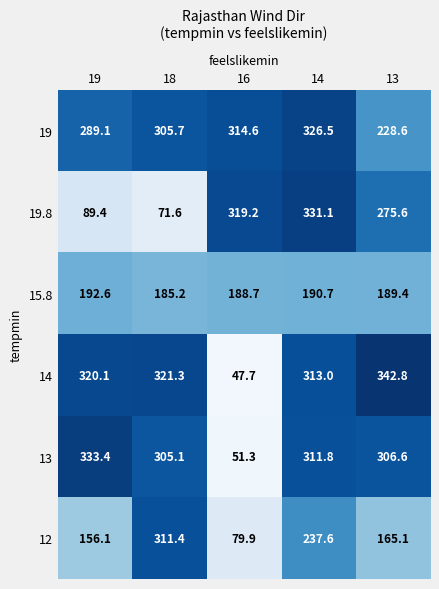

At how many categories does at least one series exceed 193?

5